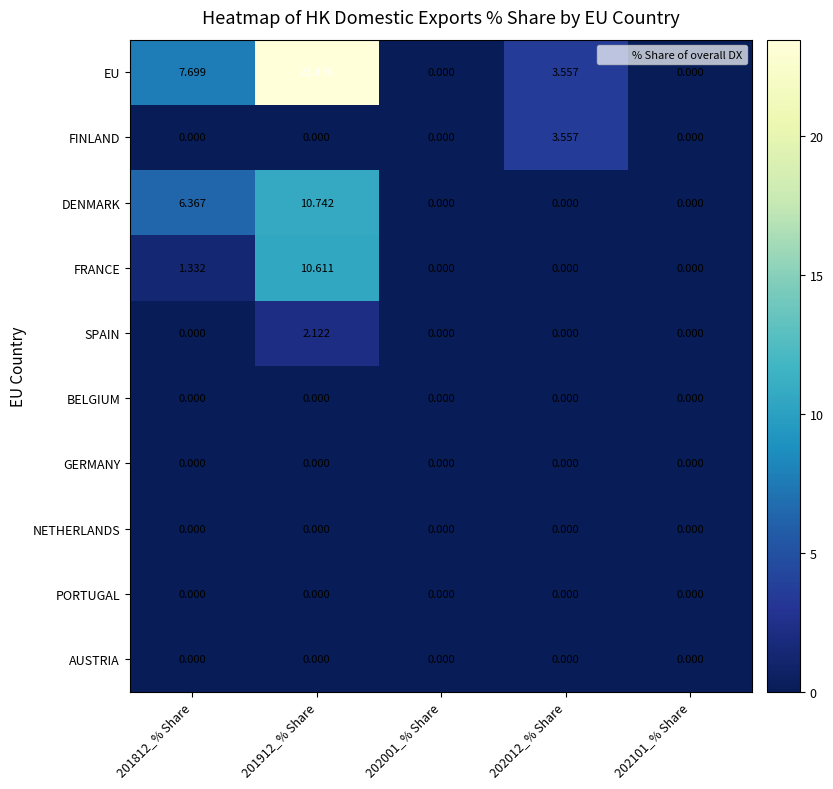

Which series changed the most between 201812_% Share and 201912_% Share?

EU